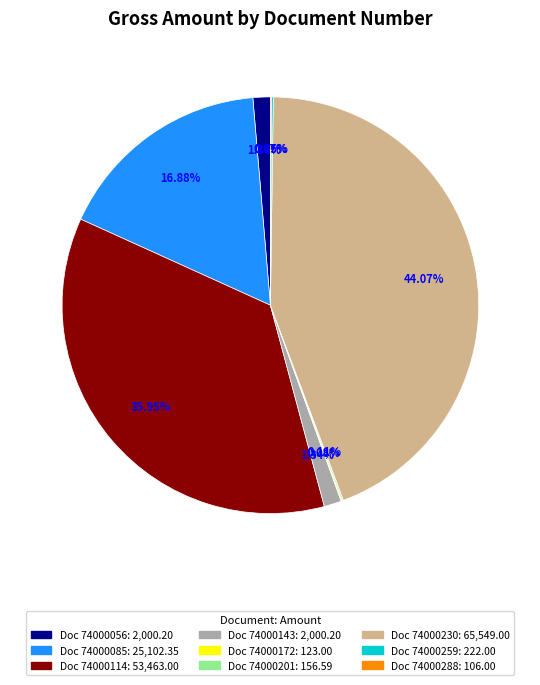

Which category has the biggest portion of the pie?

74000230